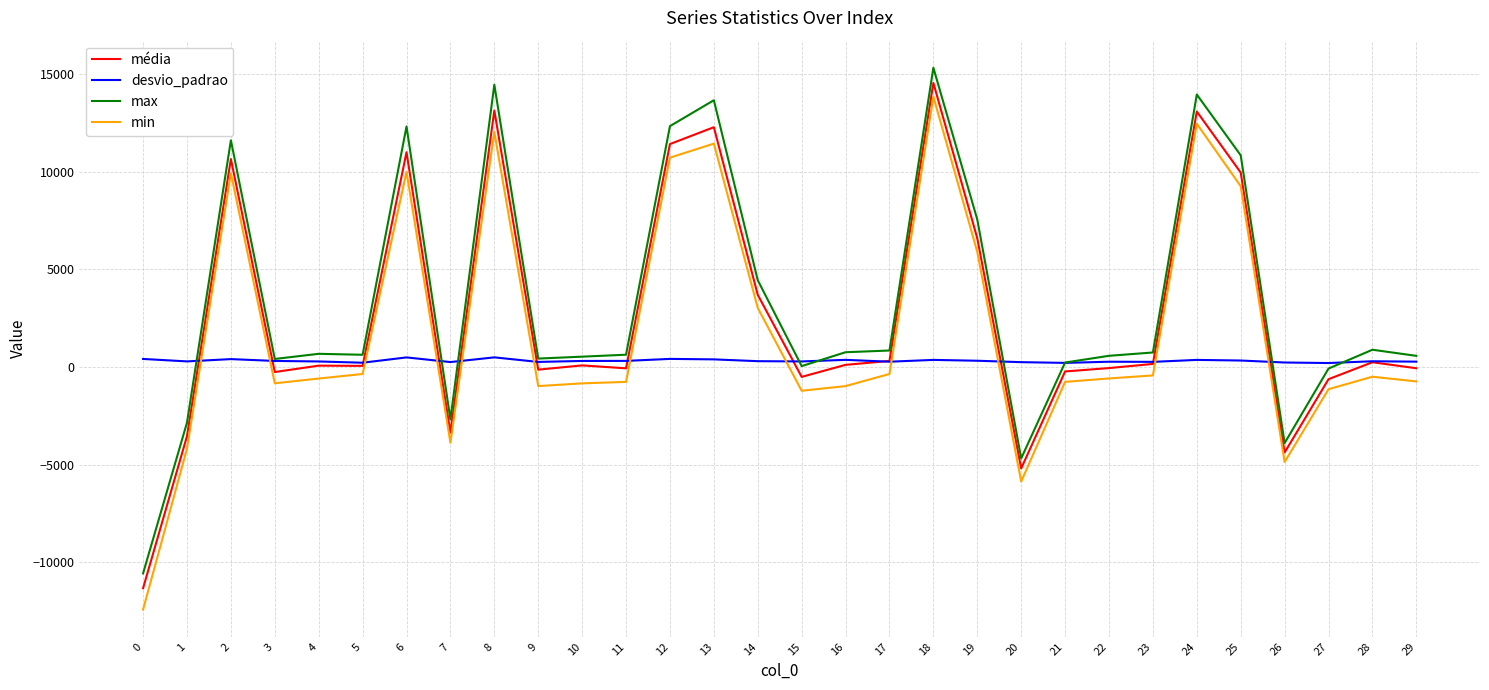

At which category is the sum across all series the highest?

18